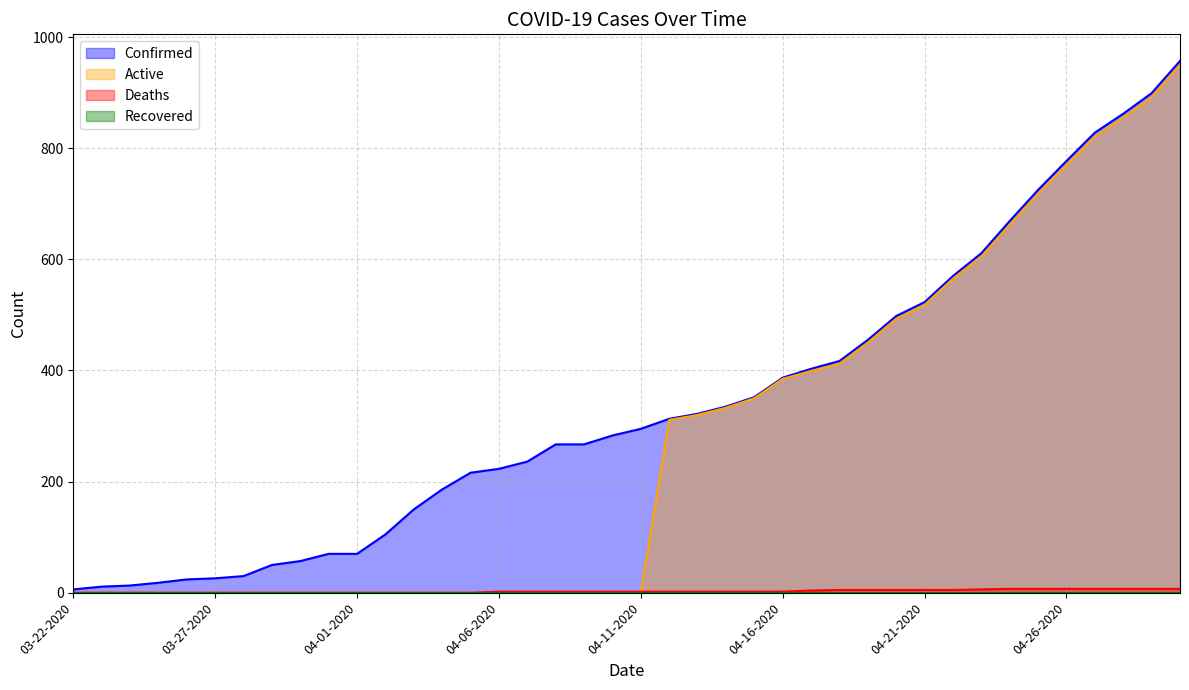

Is it true that Active equals 193 at 04-15-2020?

False